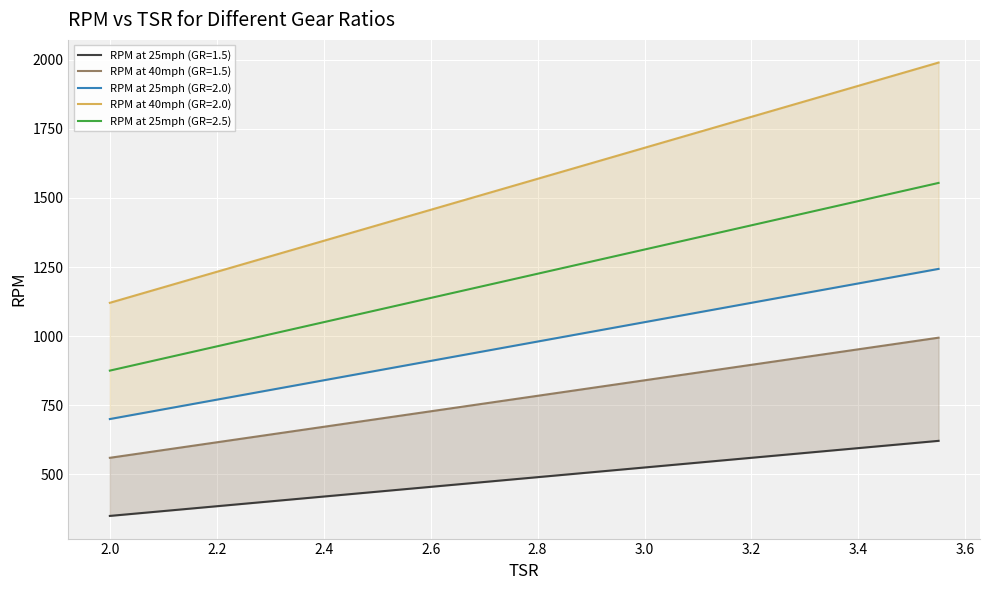

What is the difference between the RPM at 40mph (GR=1.5) values at 3.1 and 2.7?

112.1